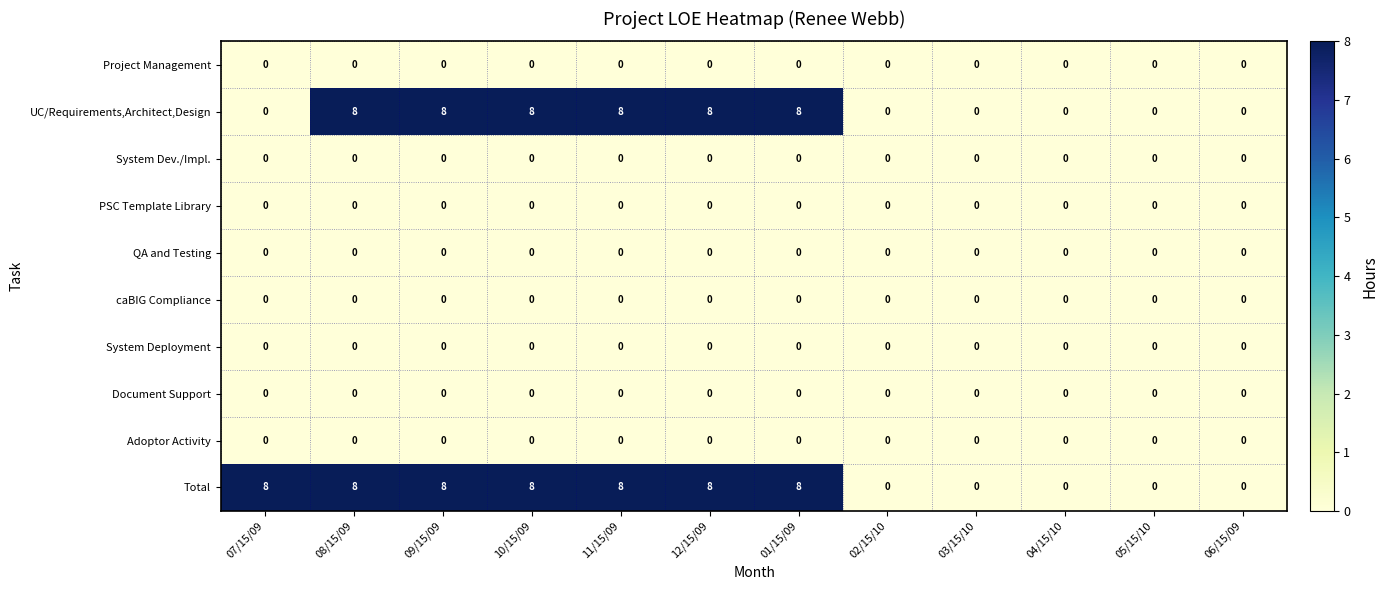

What is the spread (max minus min) of values at 01/15/09?

8